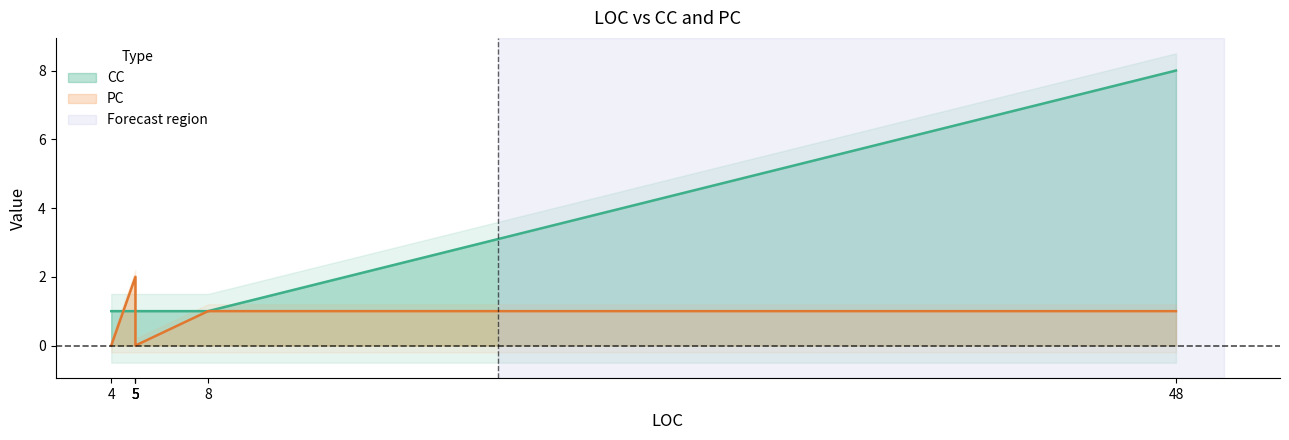

Where does the PC series first go above 1?

5